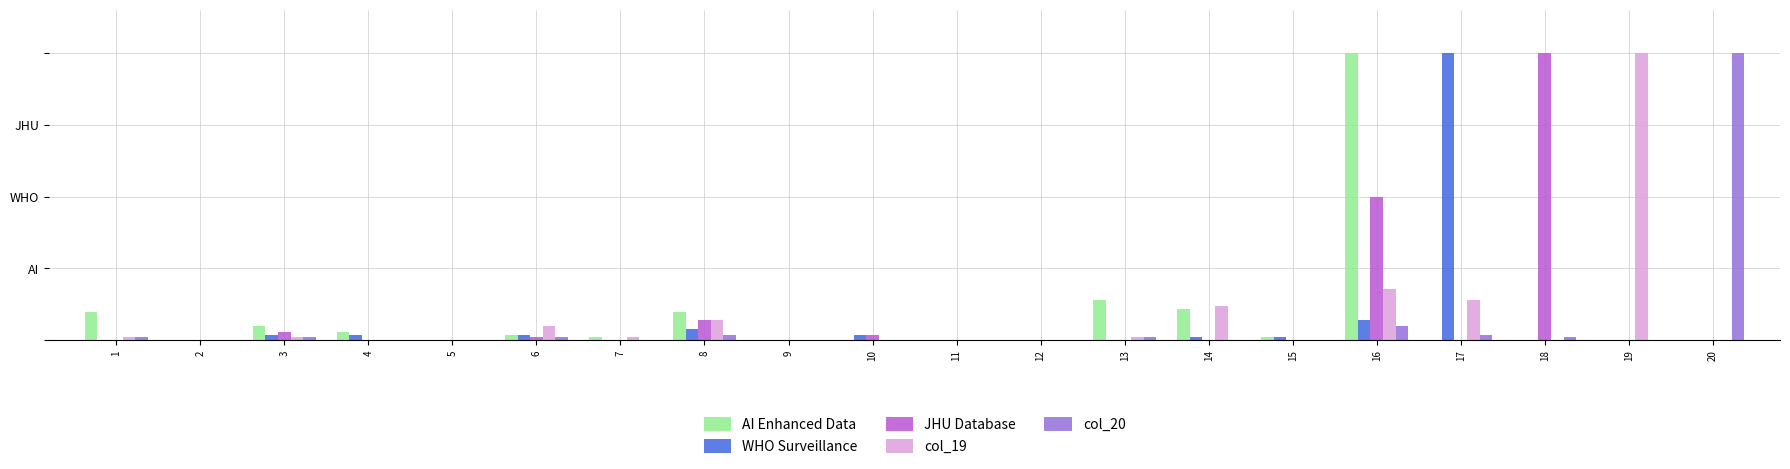

Rank the series at 2 from highest to lowest value.

AI Enhanced Data, WHO Surveillance, JHU Database, col_19, col_20